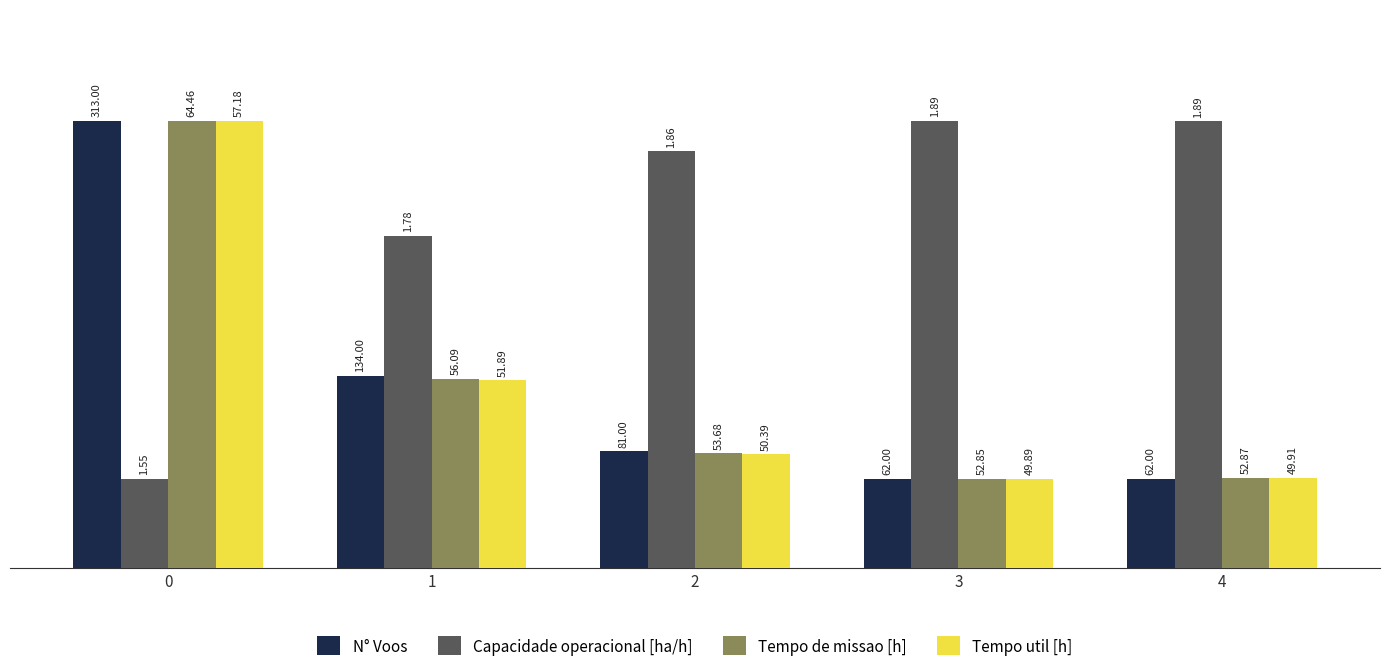

What are all the series names shown in the legend?

N° Voos, Capacidade operacional [ha/h], Tempo de missao [h], Tempo util [h]